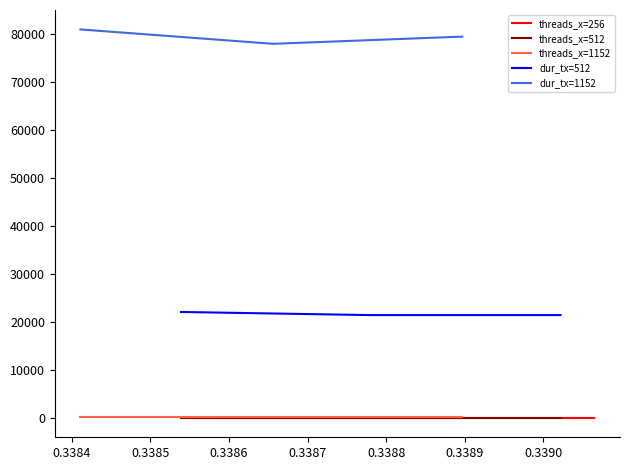

What is the highest value of the dur_tx=512 series?

22100.0